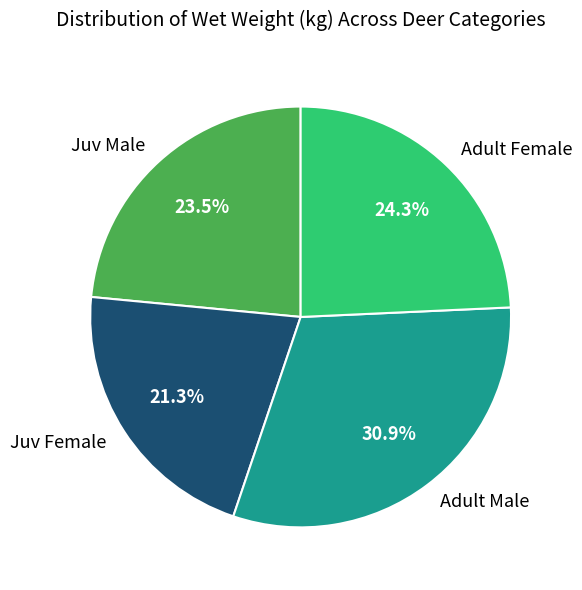

Rank the categories by value from lowest to highest.

Juv Female, Juv Male, Adult Female, Adult Male